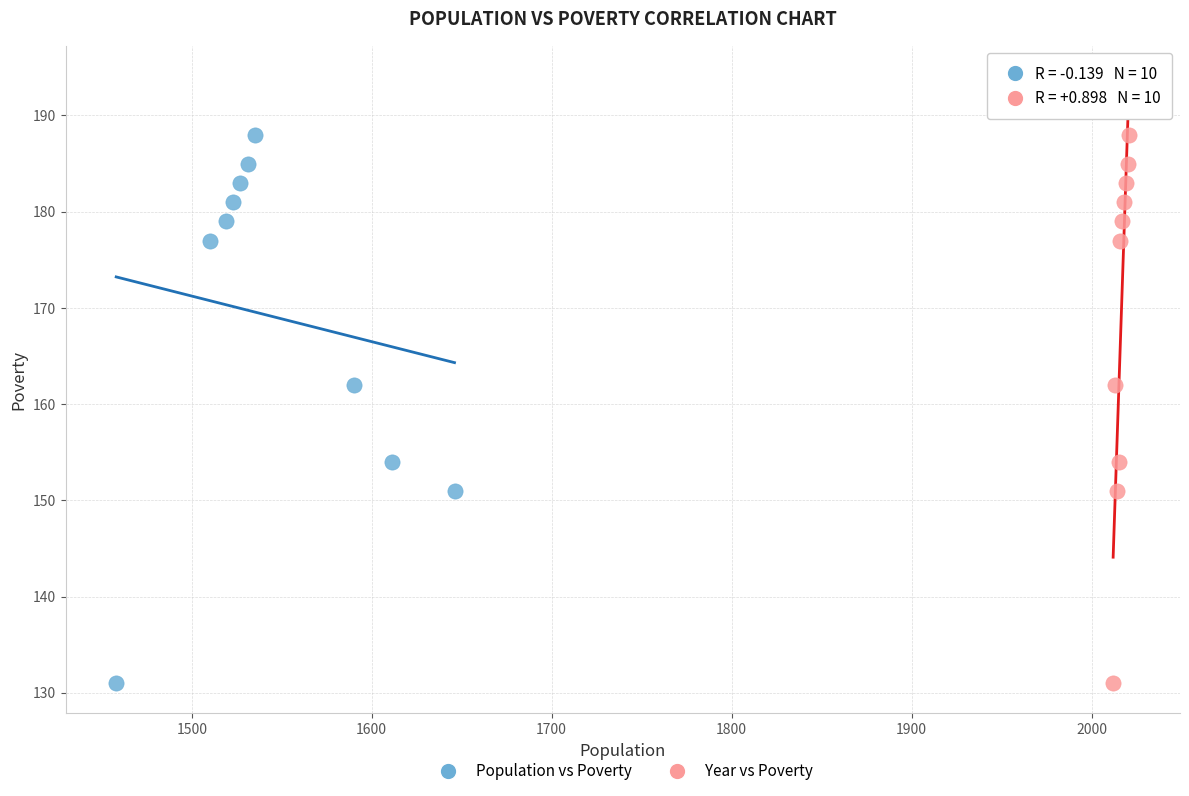

What are all the series names shown in the legend?

Population vs Poverty, Year vs Poverty